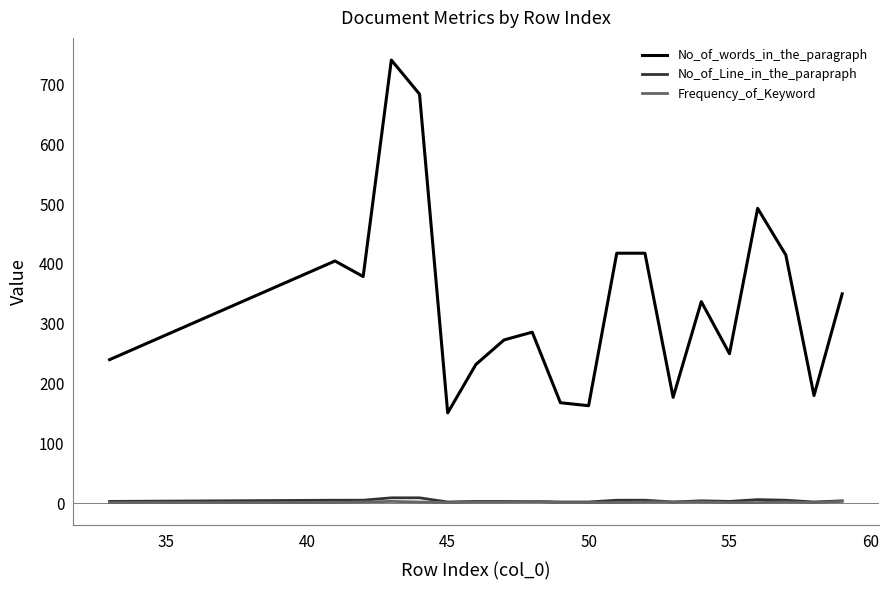

Which series has the largest total across all categories?

No_of_words_in_the_paragraph